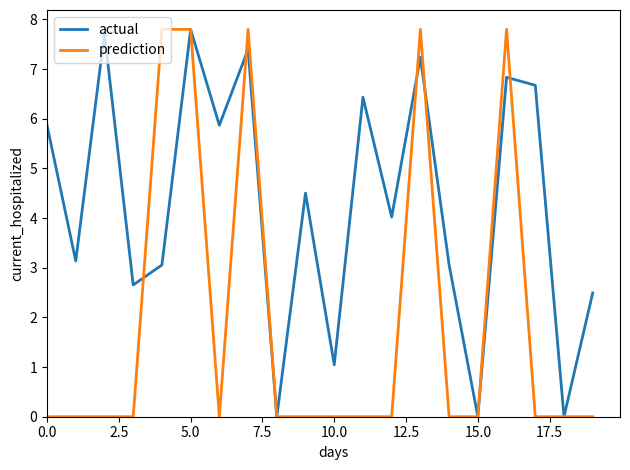

Which series has the largest total across all categories?

actual